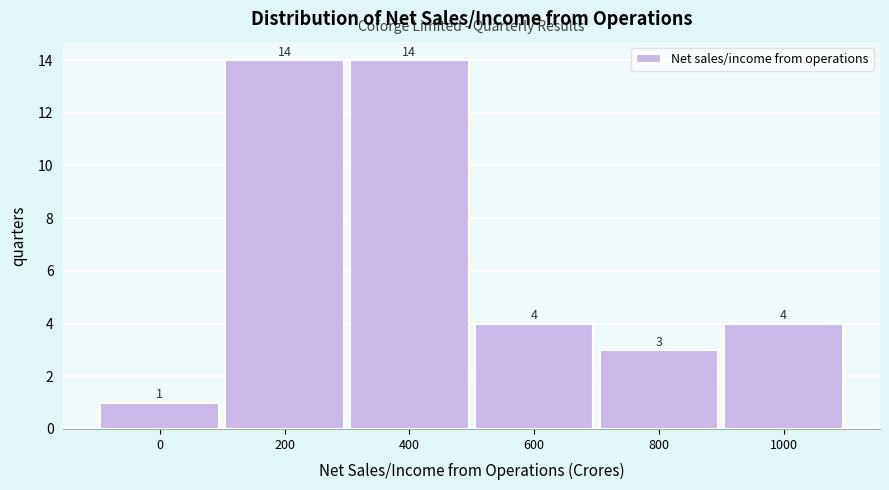

Reading left to right, what are all the values shown in this chart?

0=1	200=14	400=14	600=4	800=3	1000=4